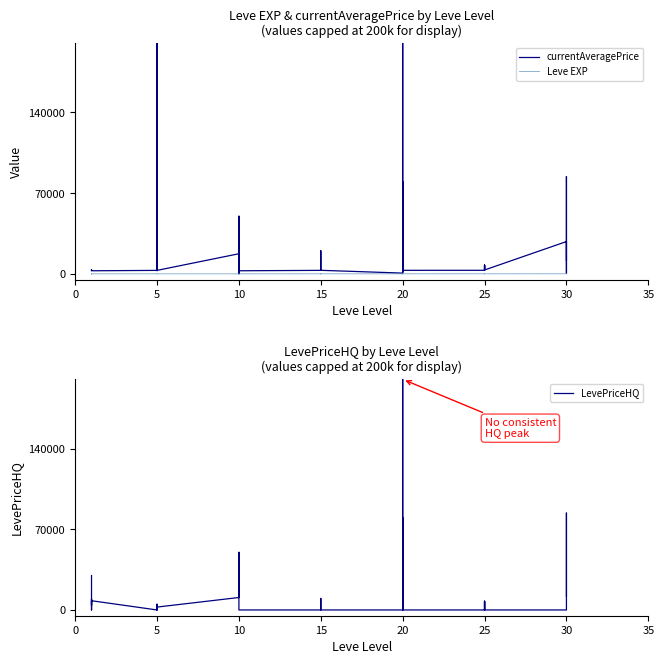

How many interior local valleys does the LevePriceHQ series have?

4